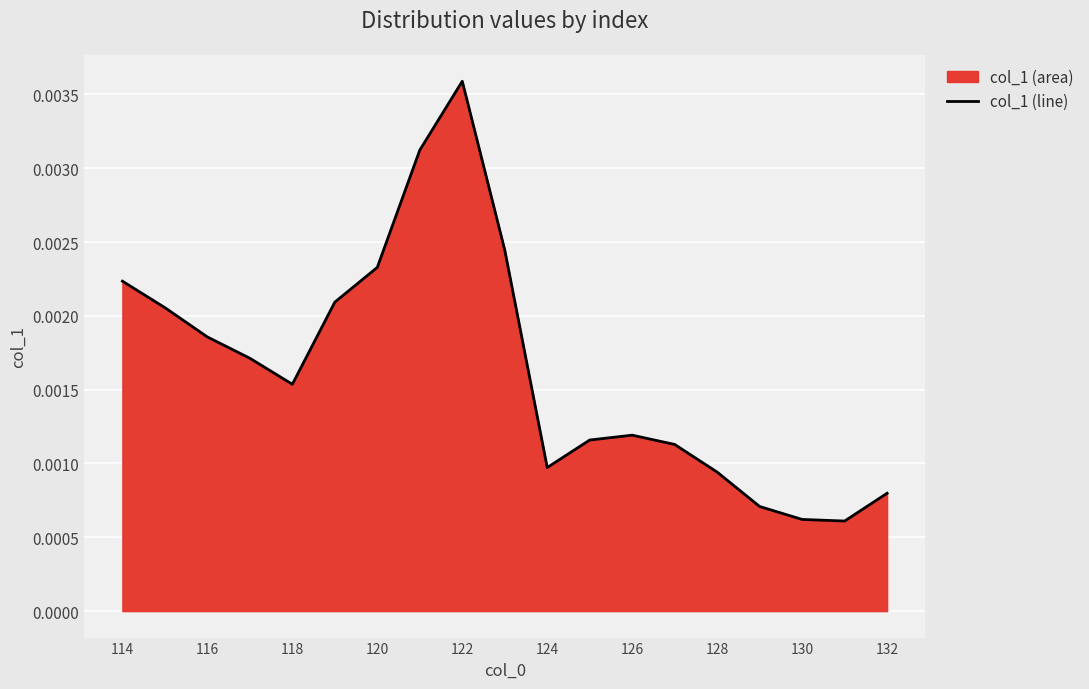

Which label corresponds to the largest value in the chart?

122